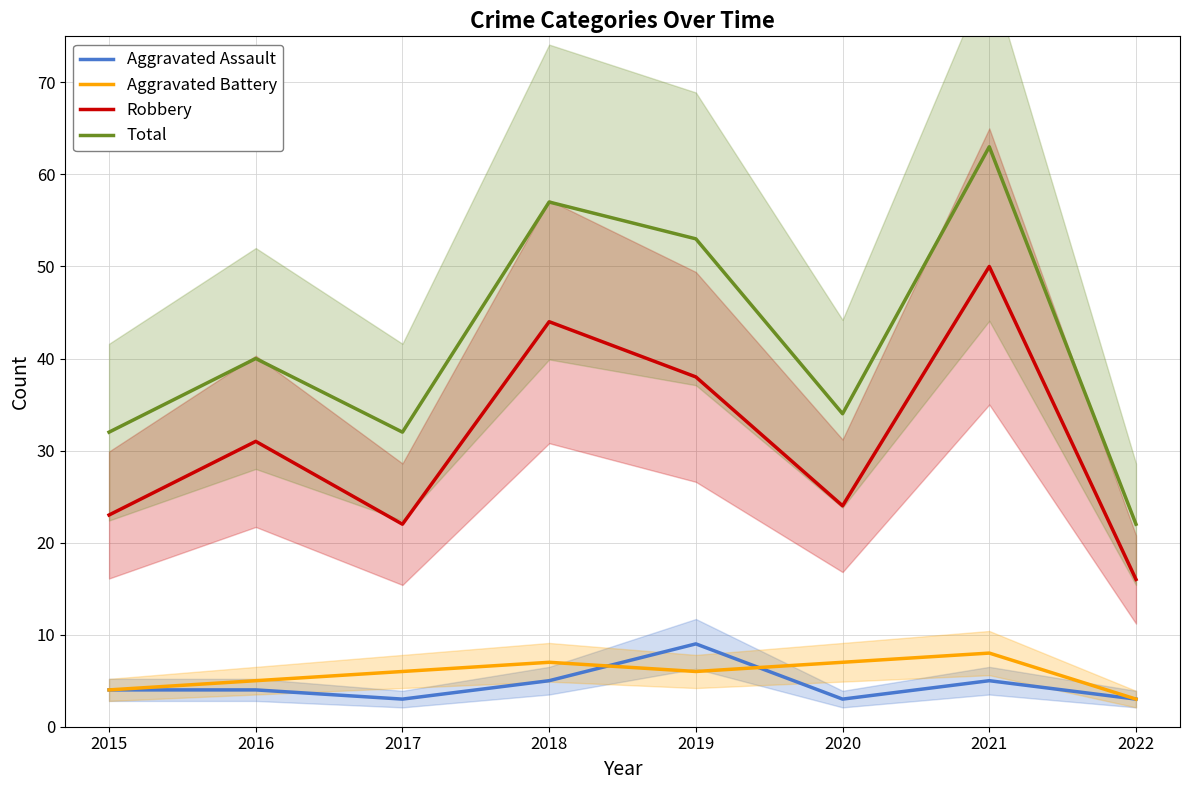

What is the spread (max minus min) of values at 2020?

31